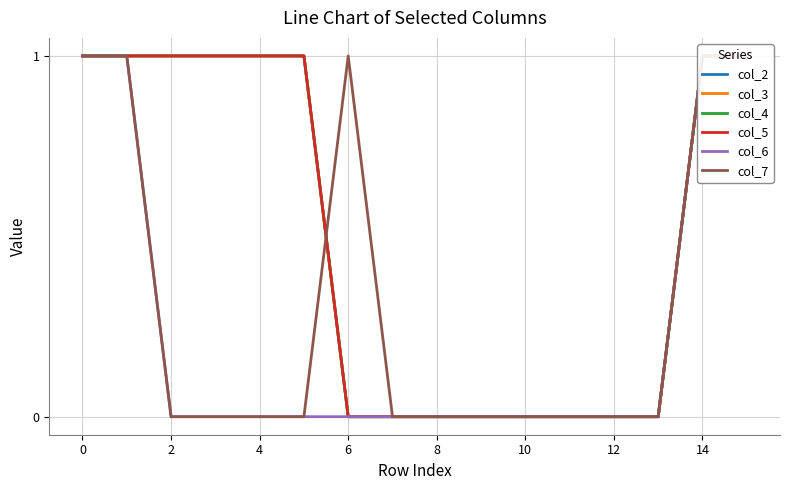

The col_6 series shows 1 at 14. True or false?

True